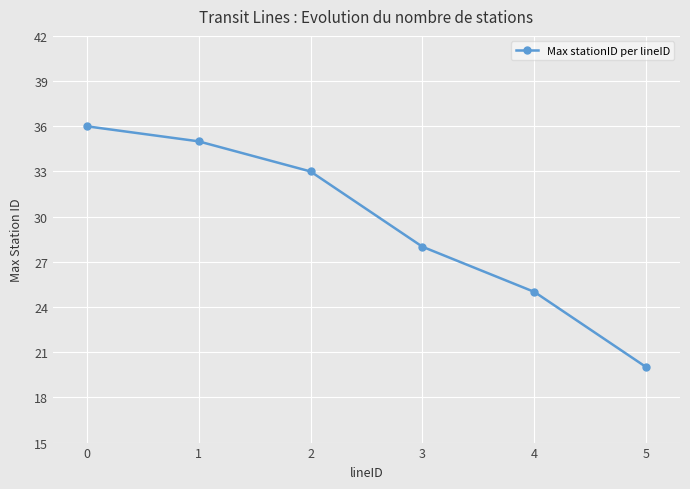

How many values are below 33?

3